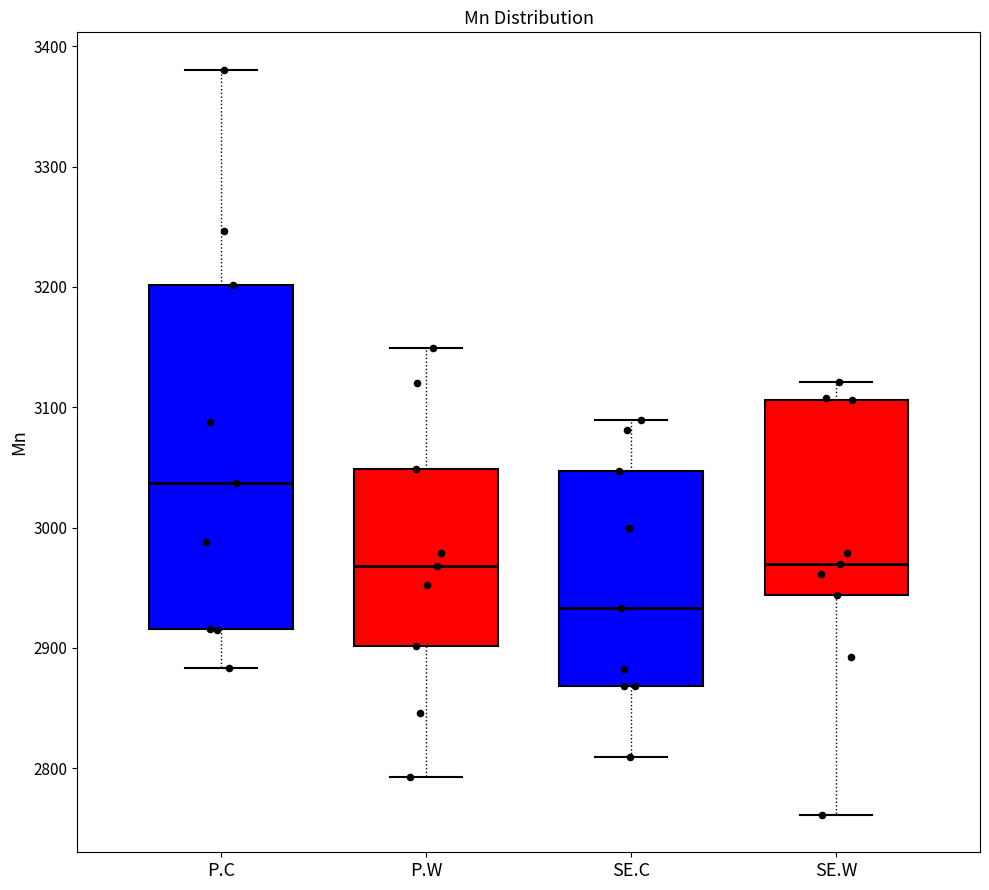

Reading left to right, read every box against the y-axis: the position of its median line, the range the box covers, and the ends of its whiskers. The values are not printed on the chart, so give them approximately, as read against the axis.

P.C: median 3040, box 2920 to 3200, whiskers 2880 to 3380
P.W: median 2970, box 2900 to 3050, whiskers 2790 to 3150
SE.C: median 2930, box 2870 to 3050, whiskers 2810 to 3090
SE.W: median 2970, box 2940 to 3110, whiskers 2760 to 3120